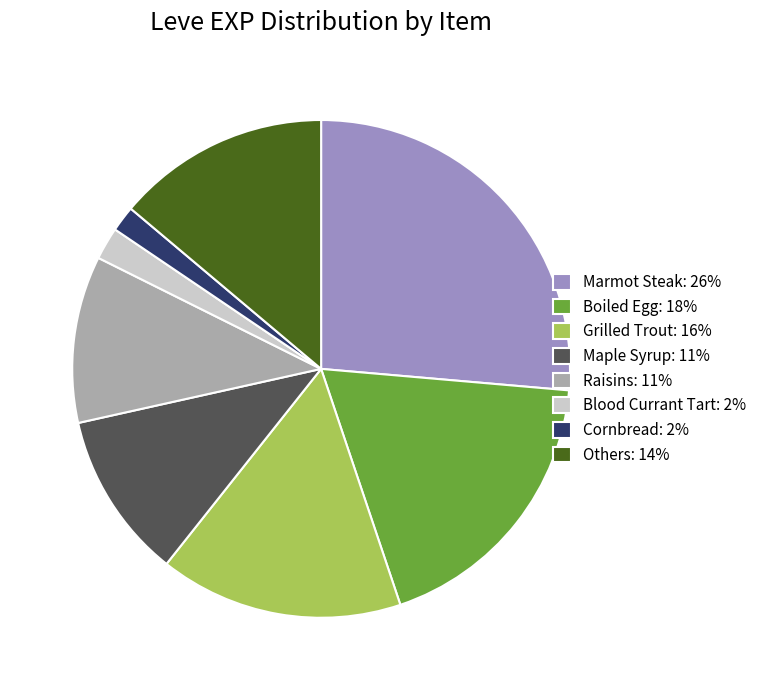

Between Raisins: 11% and Blood Currant Tart: 2%, which is larger?

Raisins: 11%